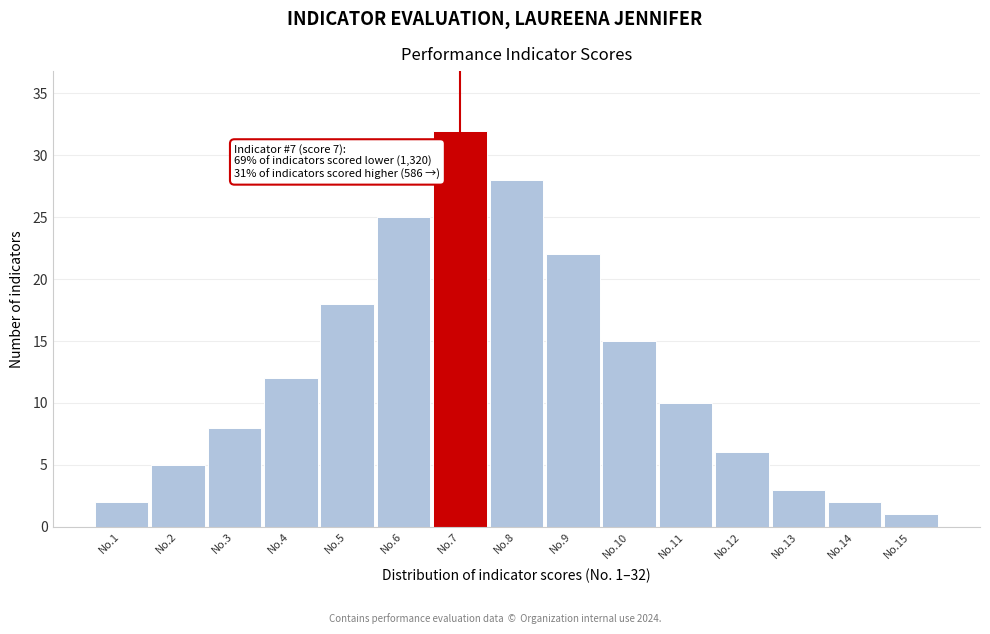

Reading left to right, list all the values displayed in this chart.

2	5	8	12	18	25	32	28	22	15	10	6	3	2	1